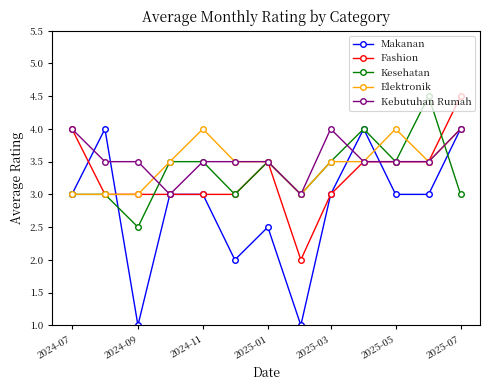

What is the highest value of the Fashion series?

4.5